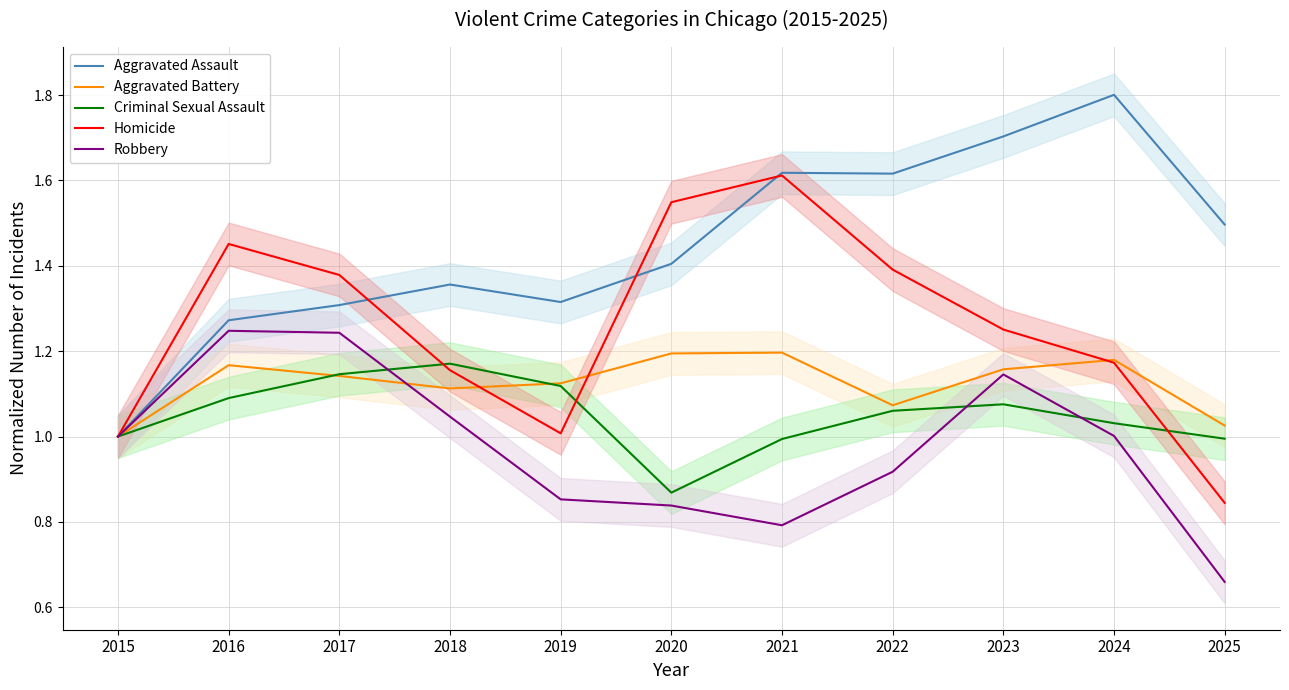

At which category is the sum across all series the highest?

2023